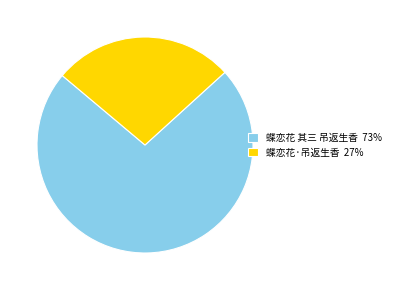

Which category has the smallest portion of the pie?

蝶恋花·吊返生香